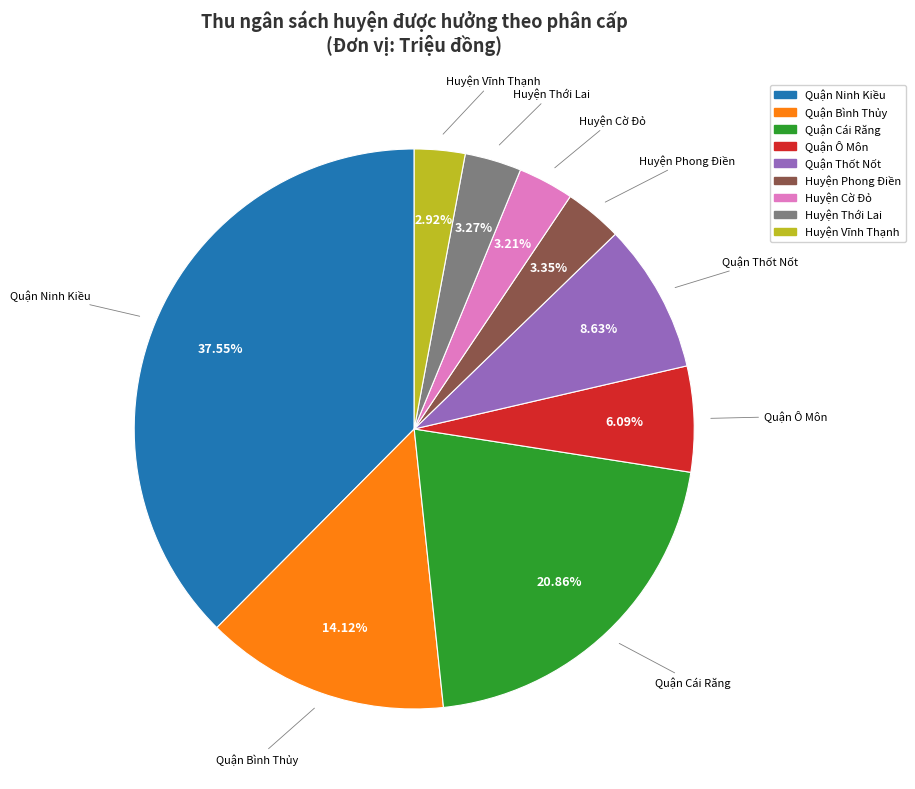

Approximately how many times larger is the value at Quận Thốt Nốt compared to Quận Ô Môn?

1.4